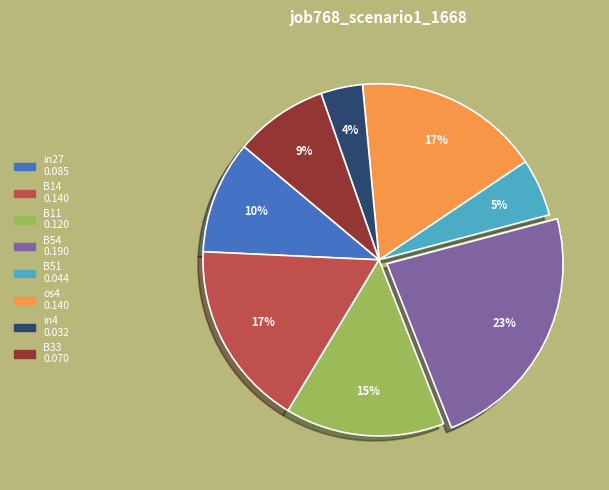

Is there any slice that represents more than half of the pie?

No